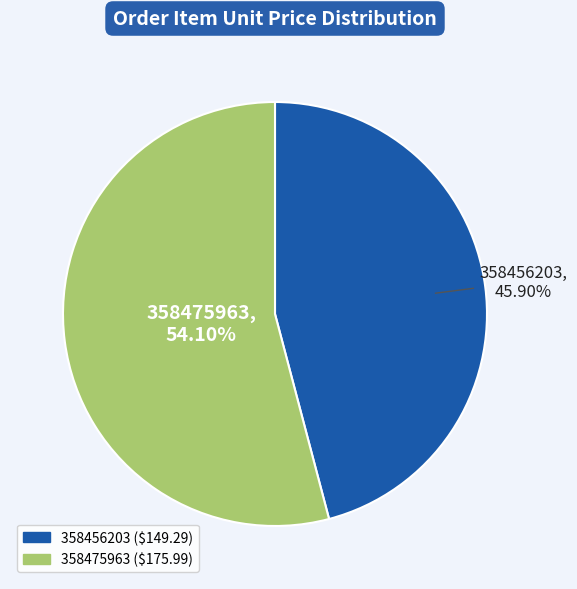

What is the ratio of the value at 358456203 to the value at 358475963?

0.8